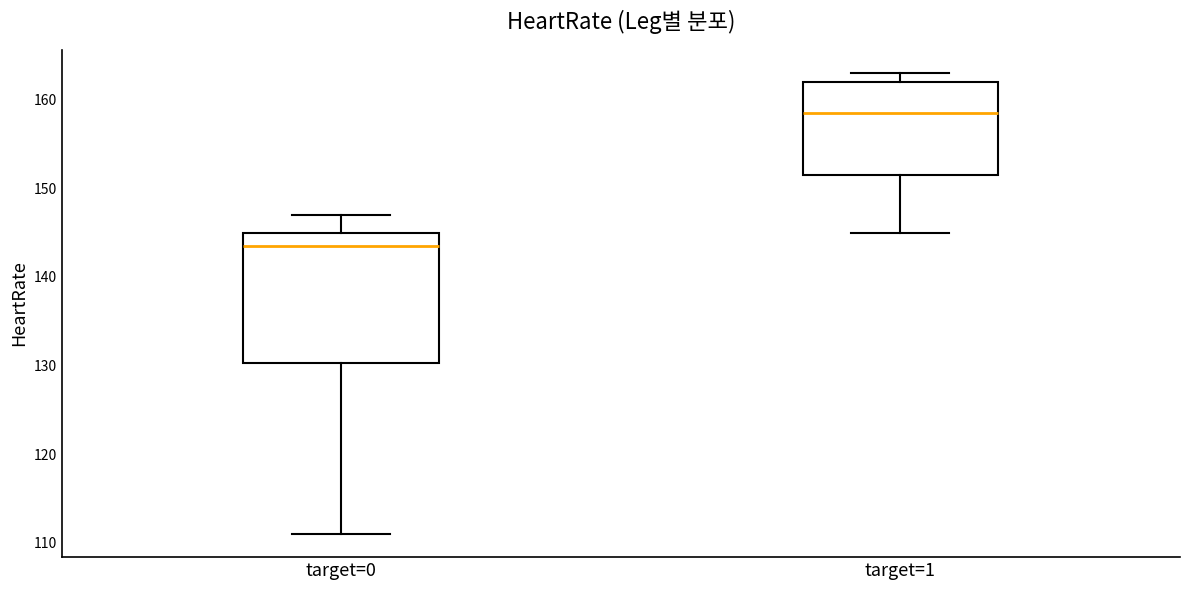

Reading left to right, transcribe this box plot: for each box, give where its median line is, the range the box spans, and where its two whiskers end, as read against the y-axis. The values are not printed on the chart, so give them approximately, as read against the axis.

target=0: median 144, box 130 to 145, whiskers 111 to 147
target=1: median 159, box 152 to 162, whiskers 145 to 163